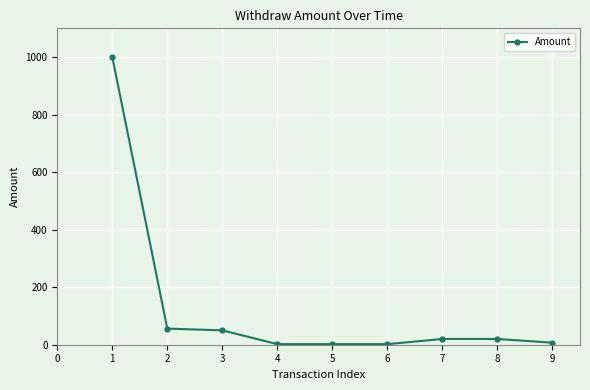

Is it true that the value at 4 is 2?

True